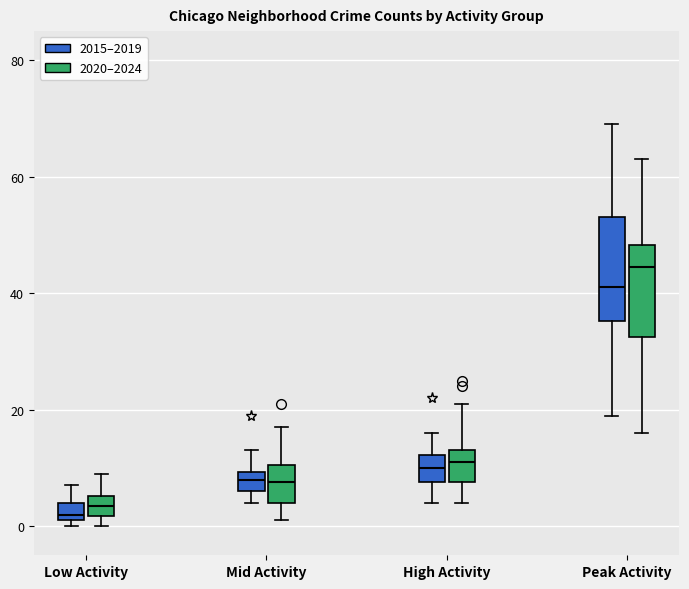

Where is the lower edge of the box for Peak Activity (2015–2019) on the y-axis? The values are not printed on the chart, so give them approximately, as read against the axis.

36